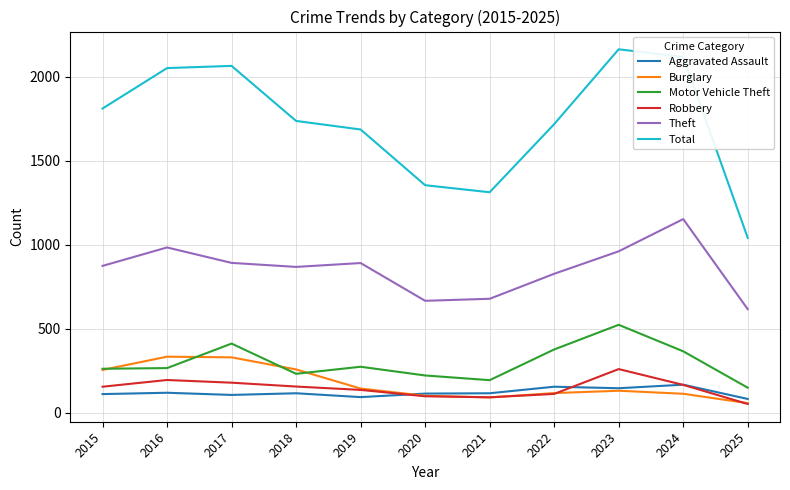

The value of Robbery at 2023 is 361. True or false?

False